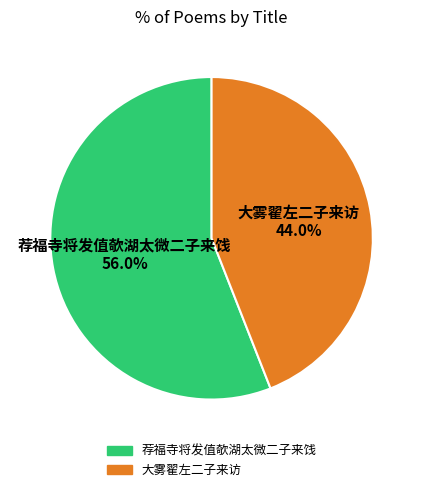

How much of the chart is everything except 大雾翟左二子来访?

56.0%